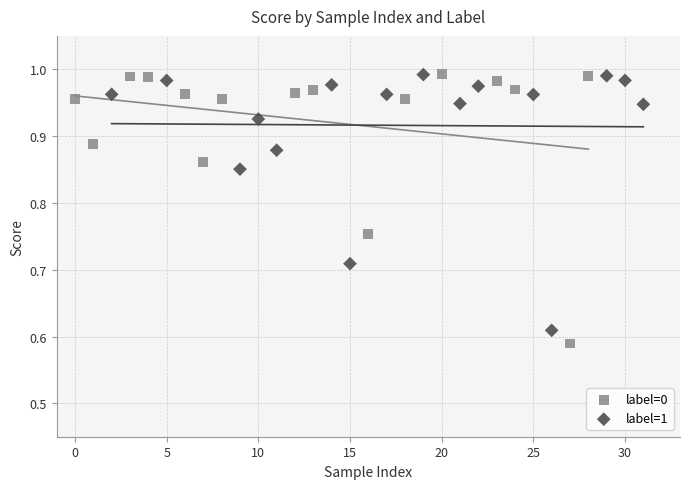

Which series has the widest spread of Y values?

label=0